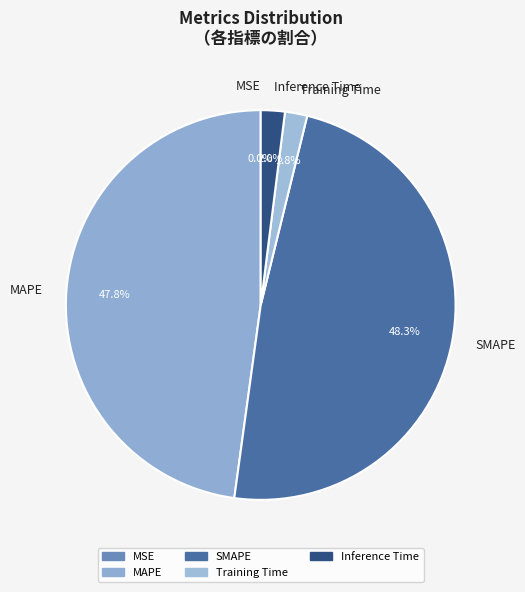

To the nearest percent, what is the difference between the Inference Time and MAPE slice percentages?

46%